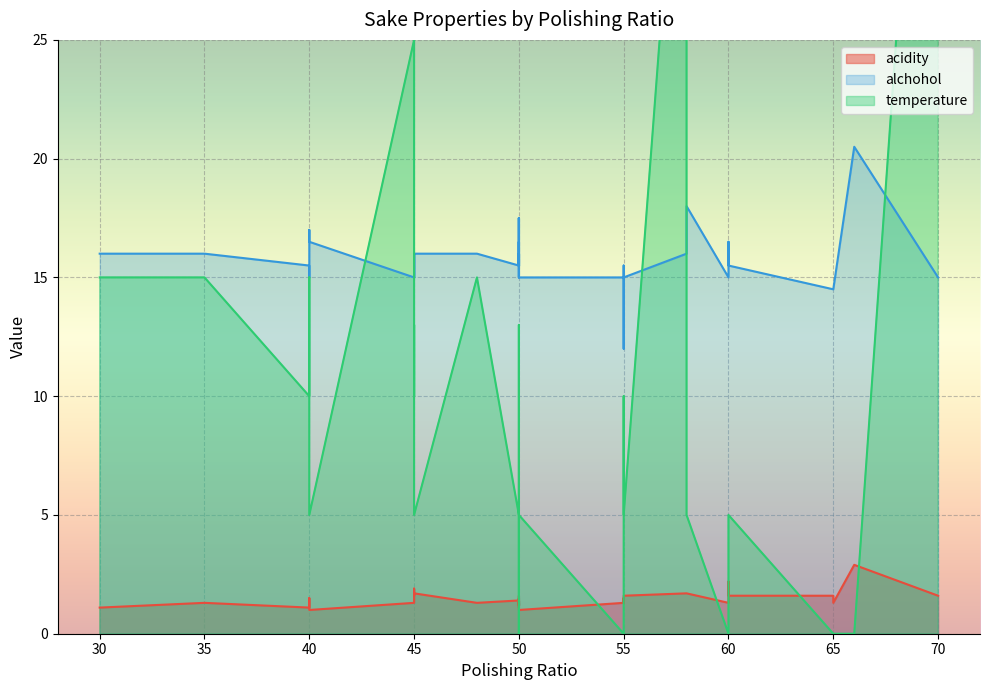

Reading right to left, what are all the values shown in this chart?

acidity: 40=1.0	45=1.7	40=1.4	45=1.6	45=1.9	50=1.0	48=1.3	35=1.3	30=1.1	40=1.5	50=1.5	45=1.3	45=1.3	40=1.1	50=1.2	58=1.7	50=1.4	55=1.6	50=1.2	50=1.3	50=1.1	55=1.4	50=1.1	55=1.3	50=1.6	50=1.2	50=1.4	50=1.4	60=1.6	60=2.2	66=2.9	60=1.8	60=1.8	55=1.5	70=1.6	65=1.3	58=1.7	60=1.3	55=1.3	65=1.6
alchohol: 40=16.5	45=16.0	40=17.0	45=15.0	45=16.0	50=15.0	48=16.0	35=16.0	30=16.0	40=15.0	50=16.0	45=15.0	45=15.0	40=15.5	50=15.0	58=18.0	50=17.5	55=15.0	50=15.5	50=16.0	50=16.0	55=15.0	50=15.5	55=15.5	50=16.5	50=15.5	50=17.5	50=15.5	60=15.5	60=16.5	66=20.5	60=15.0	60=15.0	55=12.0	70=15.0	65=14.5	58=16.0	60=15.0	55=15.0	65=14.5
temperature: 40=5.0	45=5.0	40=10.0	45=5.0	45=13.0	50=5.0	48=15.0	35=15.0	30=15.0	40=15.0	50=5.0	45=10.0	45=25.0	40=10.0	50=5.0	58=5.0	50=5.0	55=5.0	50=5.0	50=5.0	50=13.0	55=10.0	50=5.0	55=10.0	50=5.0	50=5.0	50=0.0	50=5.0	60=5.0	60=5.0	66=0.0	60=0.0	60=0.0	55=0.0	70=50.0	65=0.0	58=40.0	60=0.0	55=0.0	65=0.0